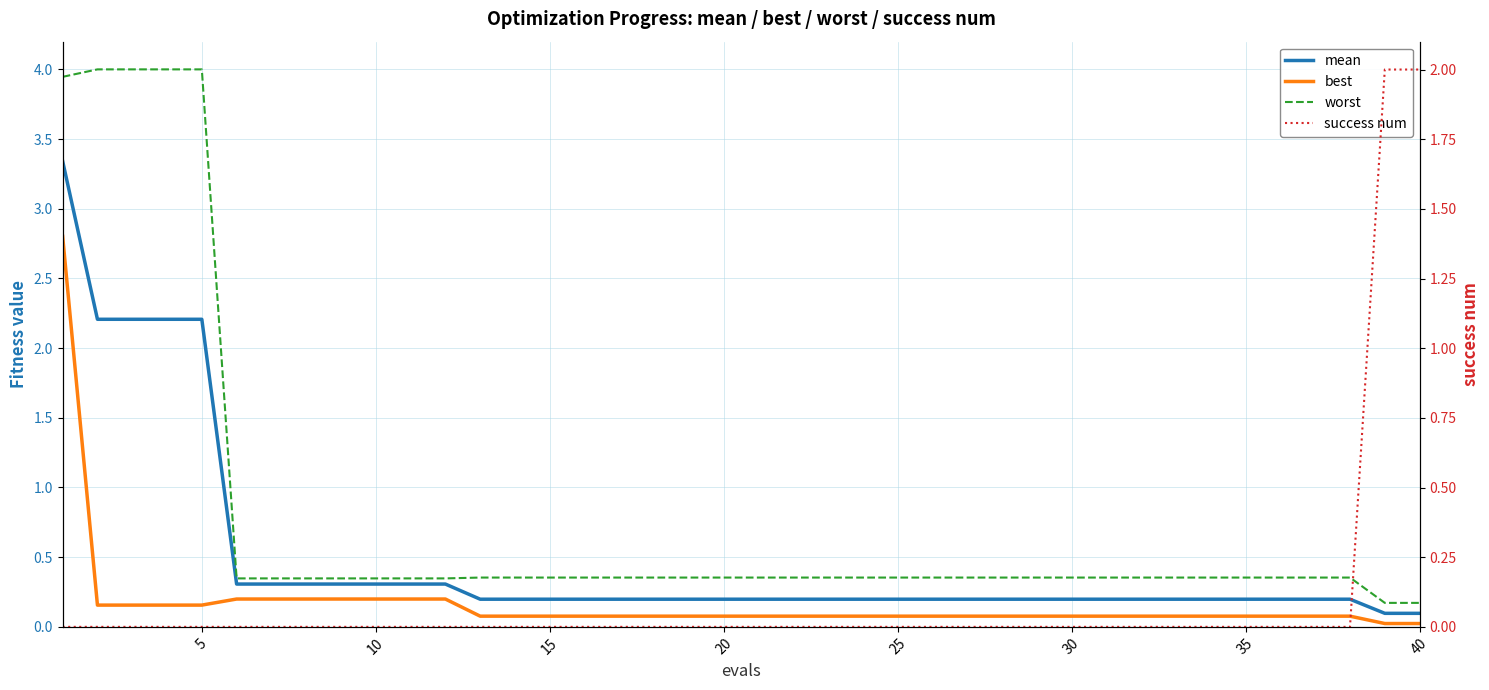

True or false: mean and best cross at least once.

False